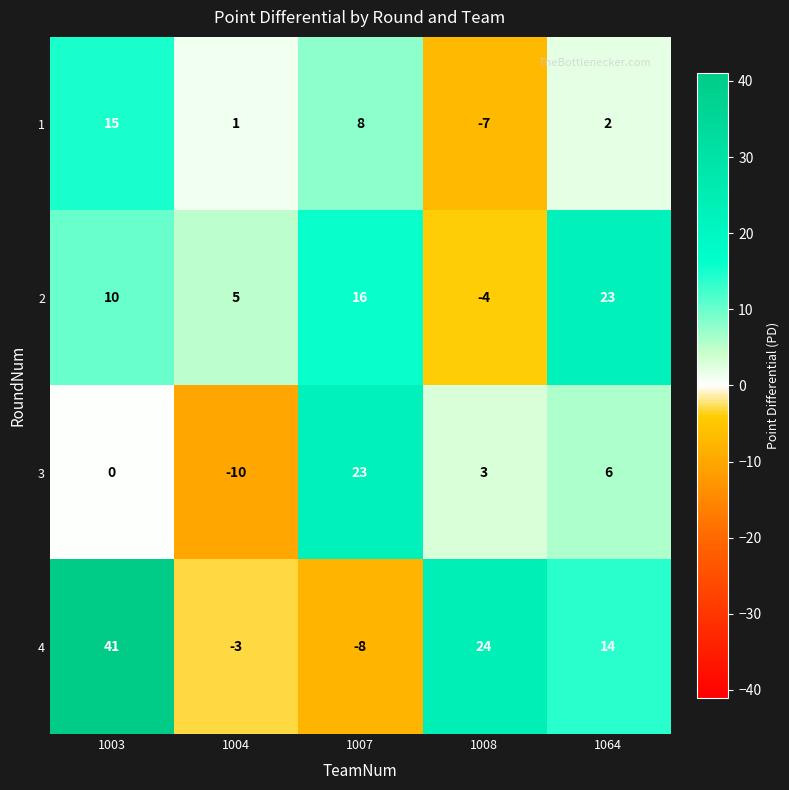

Which series has the largest total across all categories?

4